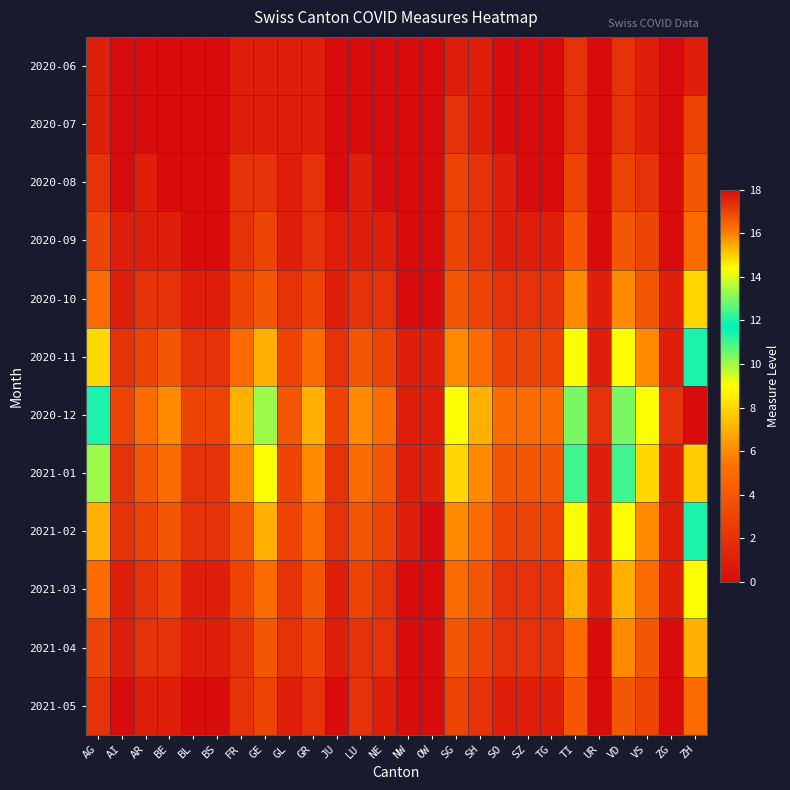

Between SG and VD, which is larger?

VD